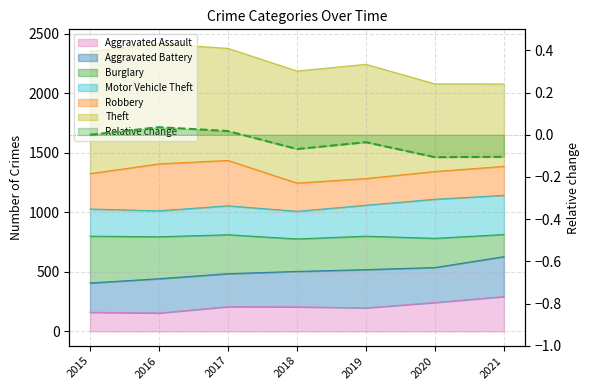

How many points are lower than both their immediate neighbors (excluding endpoints)?

2